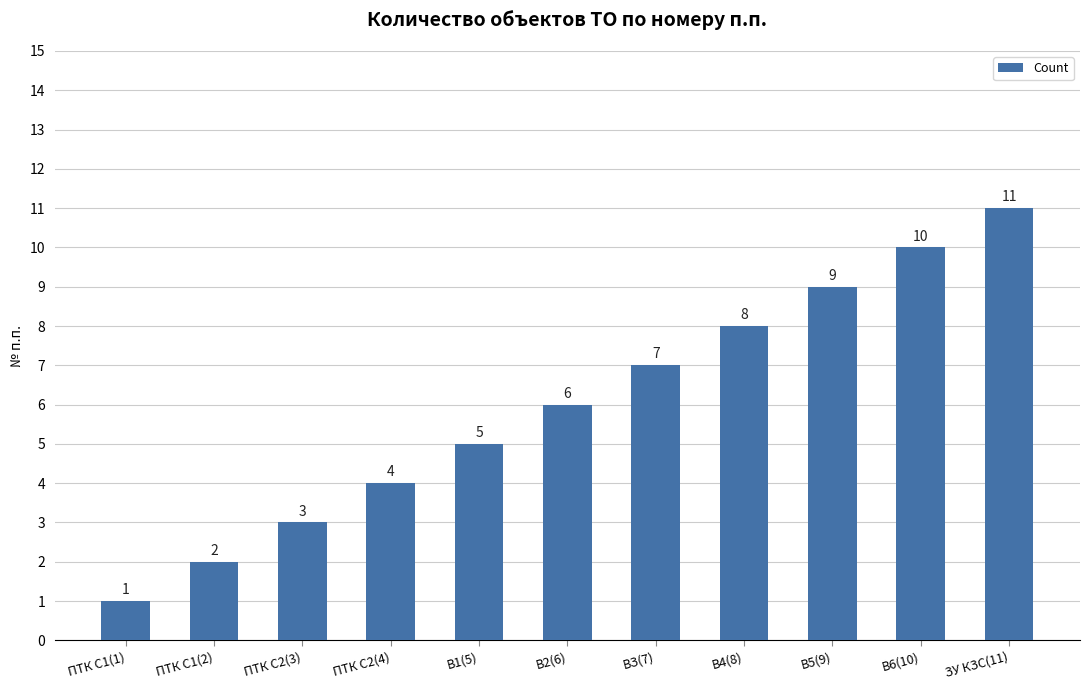

What is the greatest value displayed?

11